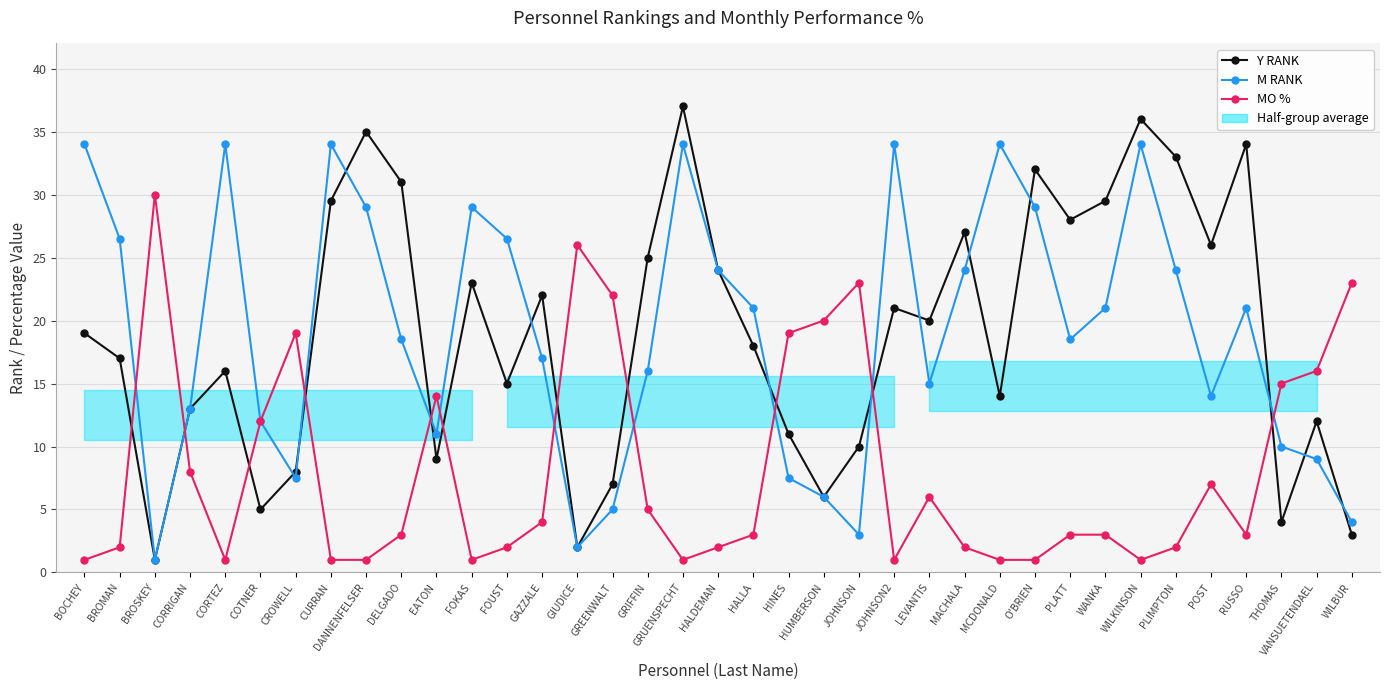

Reading left to right, transcribe all the data shown in this chart.

Y RANK: 19.0	17.0	1.0	13.0	16.0	5.0	8.0	29.5	35.0	31.0	9.0	23.0	15.0	22.0	2.0	7.0	25.0	37.0	24.0	18.0	11.0	6.0	10.0	21.0	20.0	27.0	14.0	32.0	28.0	29.5	36.0	33.0	26.0	34.0	4.0	12.0	3.0
M RANK: 34.0	26.5	1.0	13.0	34.0	12.0	7.5	34.0	29.0	18.5	11.0	29.0	26.5	17.0	2.0	5.0	16.0	34.0	24.0	21.0	7.5	6.0	3.0	34.0	15.0	24.0	34.0	29.0	18.5	21.0	34.0	24.0	14.0	21.0	10.0	9.0	4.0
MO %: 1.0	2.0	30.0	8.0	1.0	12.0	19.0	1.0	1.0	3.0	14.0	1.0	2.0	4.0	26.0	22.0	5.0	1.0	2.0	3.0	19.0	20.0	23.0	1.0	6.0	2.0	1.0	1.0	3.0	3.0	1.0	2.0	7.0	3.0	15.0	16.0	23.0